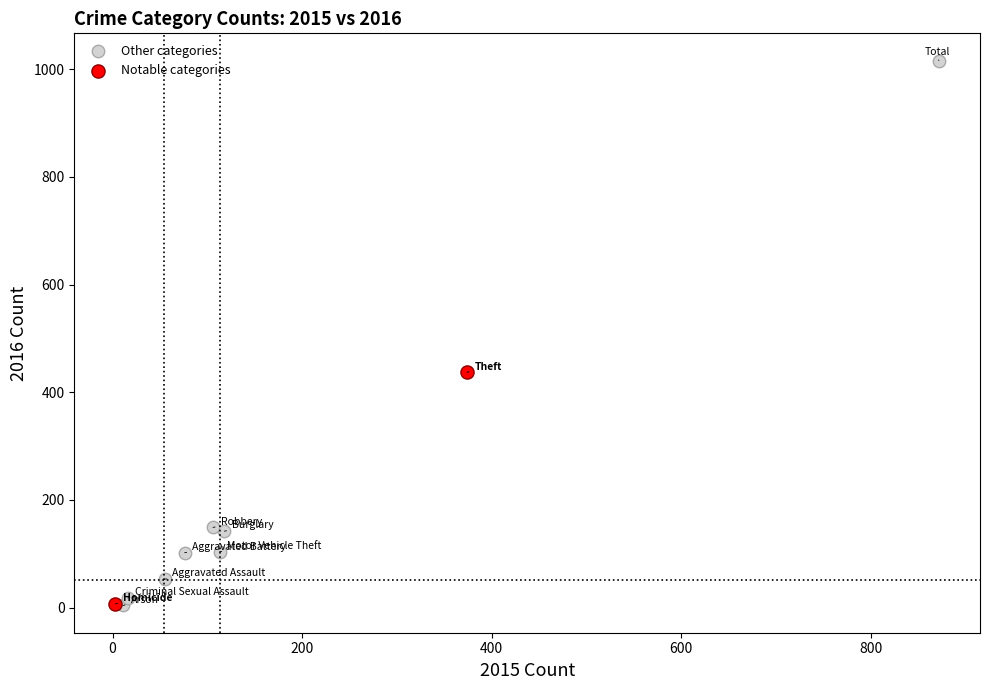

What are all the series names shown in the legend?

Other categories, Notable categories